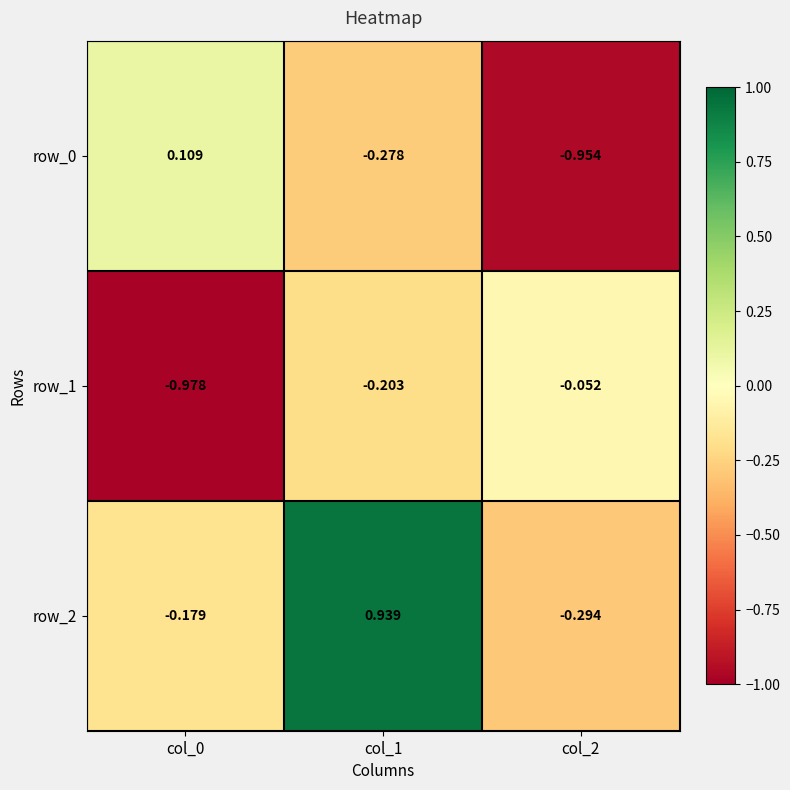

Between col_1 and col_2, which series saw the biggest shift?

row_2